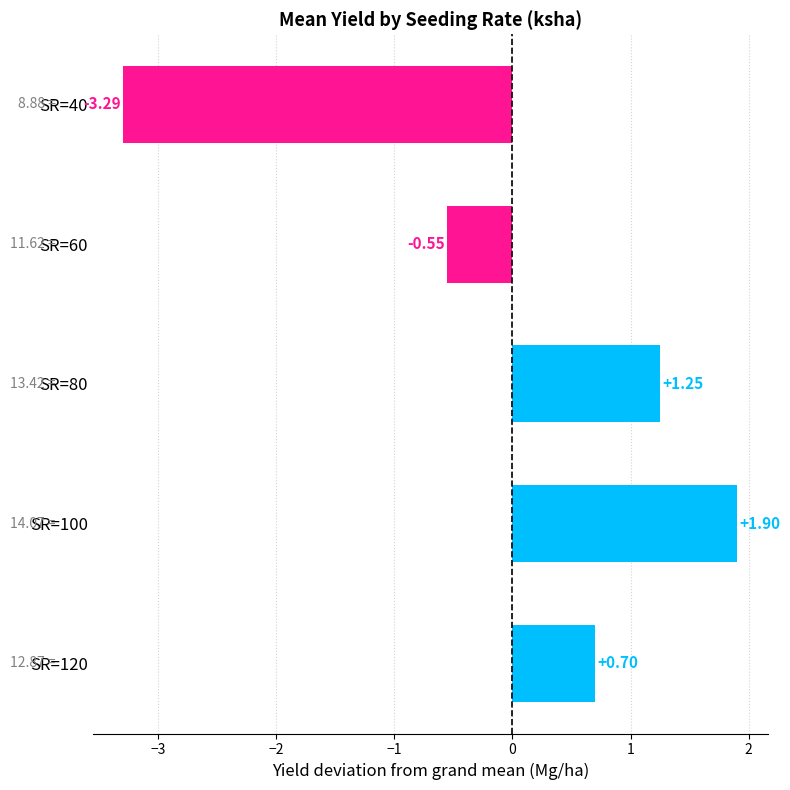

What is the maximum value shown in the chart?

1.9